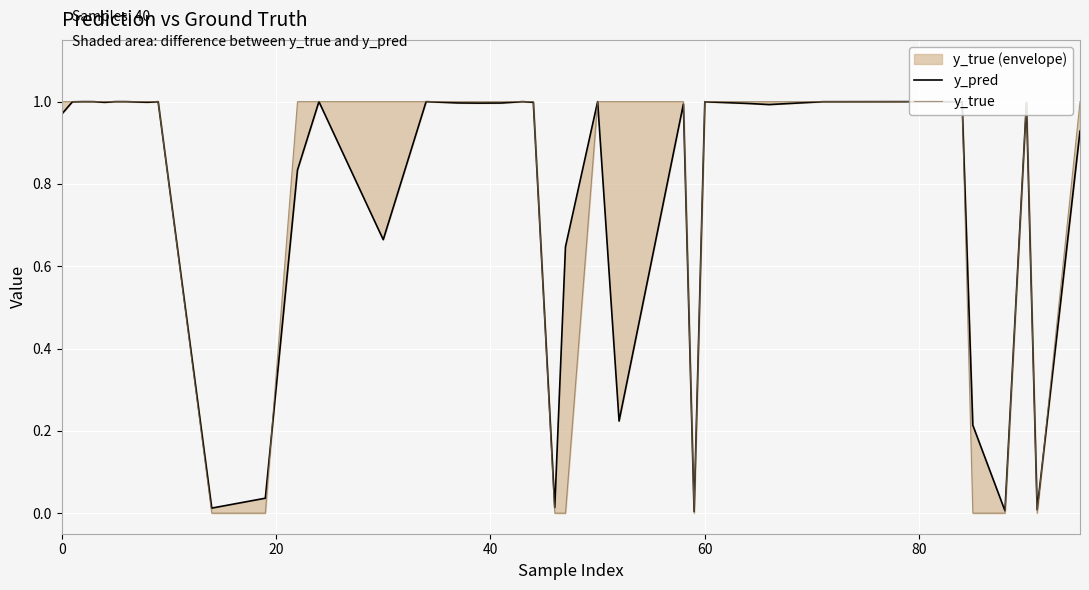

What are all the series names shown in the legend?

y_pred, y_true